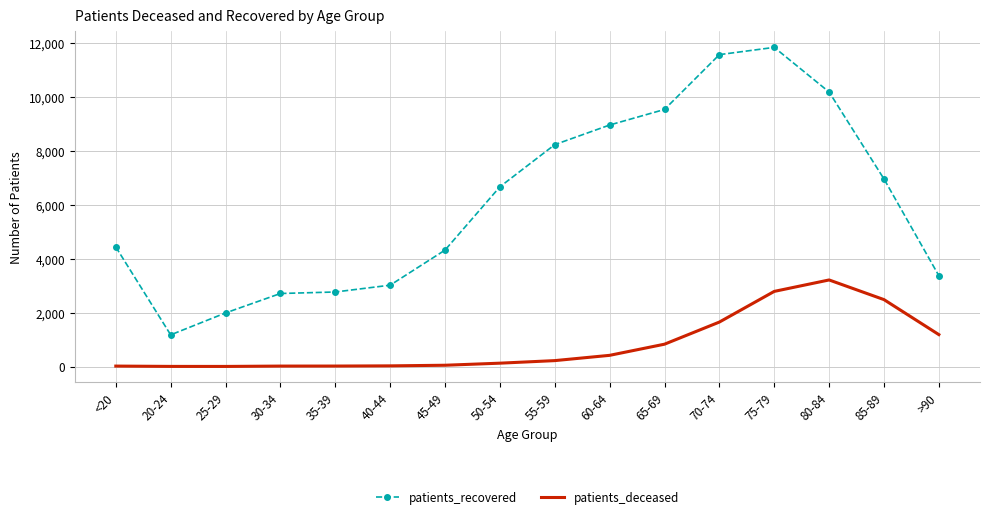

True or false: patients_recovered and patients_deceased cross at least once.

False